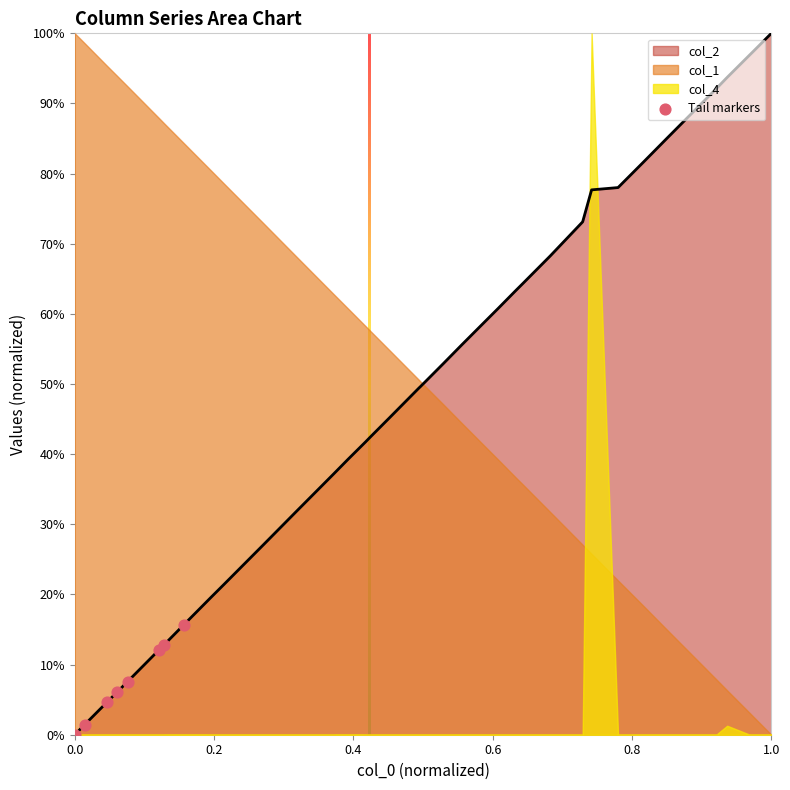

What is the change in value from 0.2 to 7?

-0.1